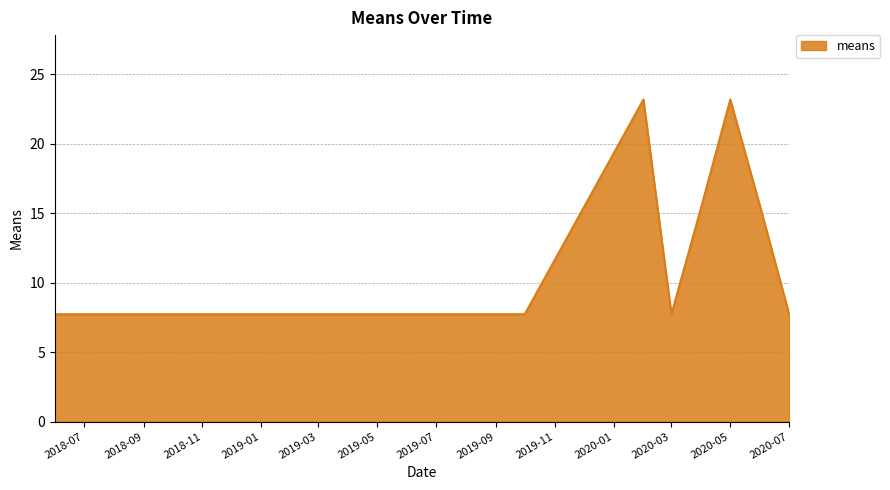

What is the maximum value shown in the chart?

23.2